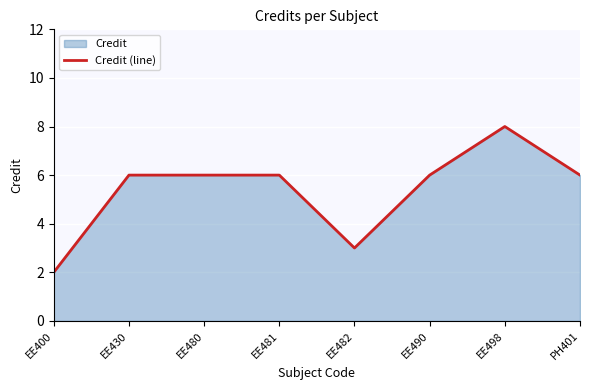

True or false: the data shows 3 at EE482.

True